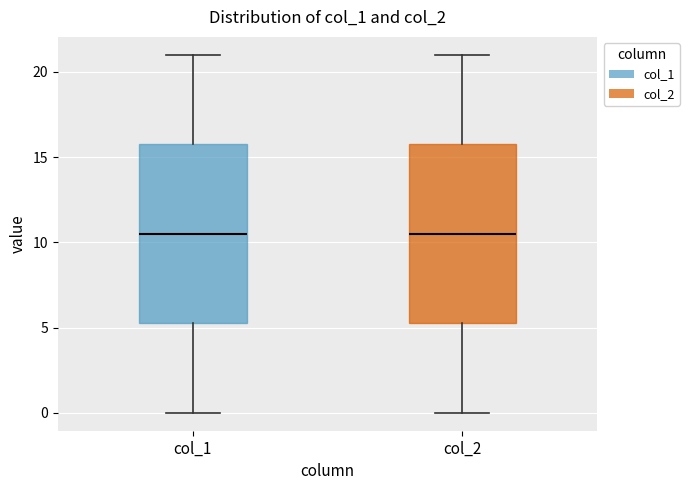

Where is the lower edge of the box for col_1 on the y-axis? The values are not printed on the chart, so give them approximately, as read against the axis.

5.5